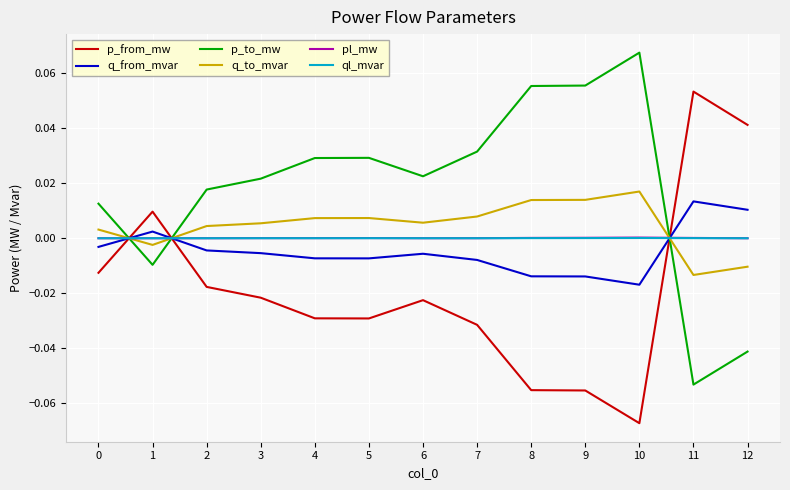

Is the value of ql_mvar at 3 greater than the value of q_from_mvar at 8?

Yes